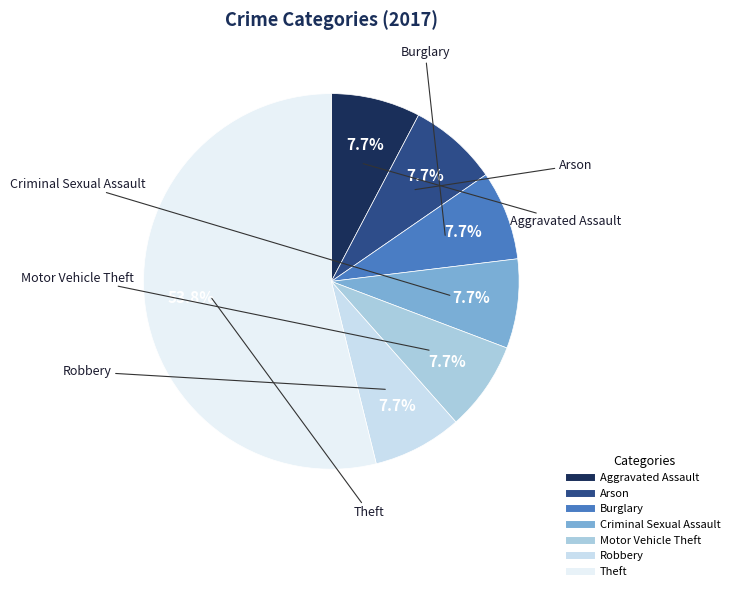

Does Burglary account for over 50% of the chart?

No